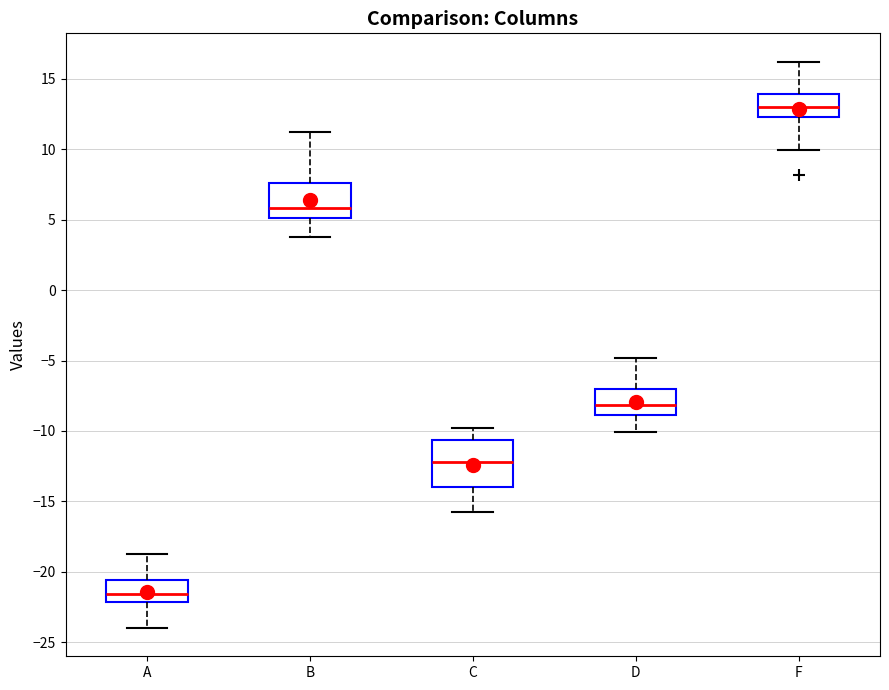

Reading left to right, transcribe this box plot: for each box, give where its median line is, the range the box spans, and where its two whiskers end, as read against the y-axis. The values are not printed on the chart, so give them approximately, as read against the axis.

A: median -21.5, box -22.0 to -20.5, whiskers -24.0 to -19.0
B: median 6.0, box 5.0 to 7.5, whiskers 4.0 to 11.0
C: median -12.0, box -14.0 to -10.5, whiskers -16.0 to -10.0
D: median -8.0, box -9.0 to -7.0, whiskers -10.0 to -5.0
F: median 13.0, box 12.5 to 14.0, whiskers 10.0 to 16.0